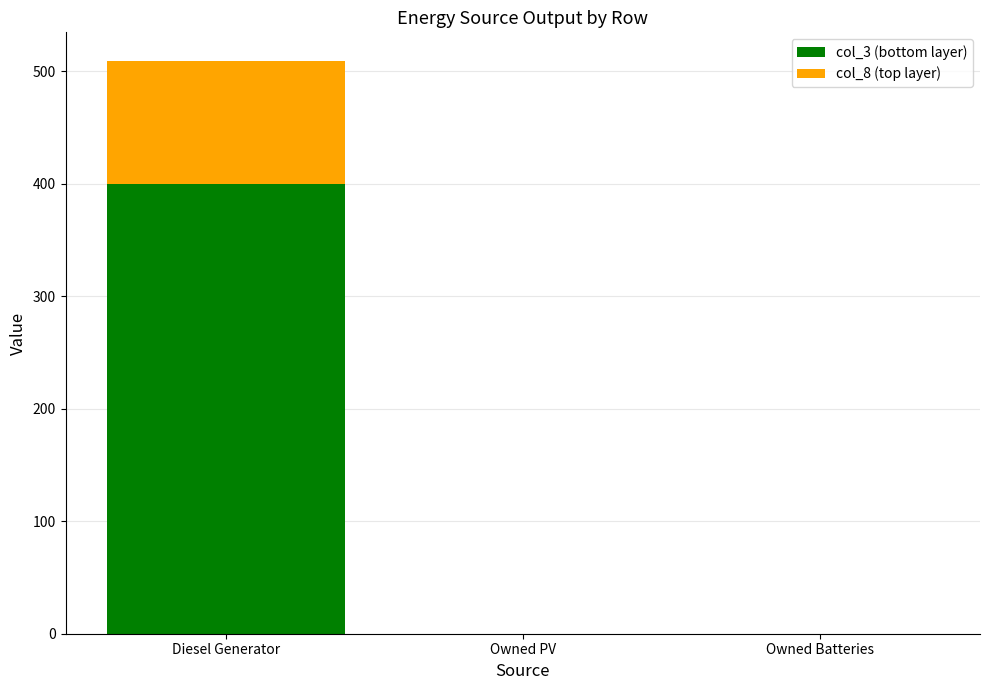

Reading right to left, what are the values for col_3 (bottom layer)?

Owned Batteries=0	Owned PV=0	Diesel Generator=400